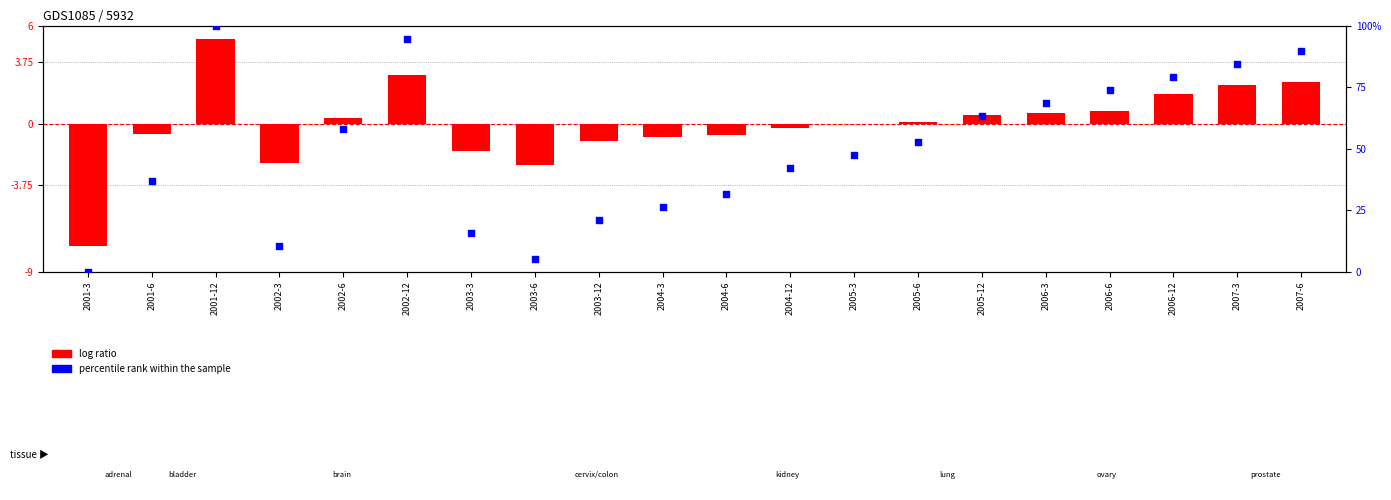

Which series contains the highest Y value?

percentile rank within the sample